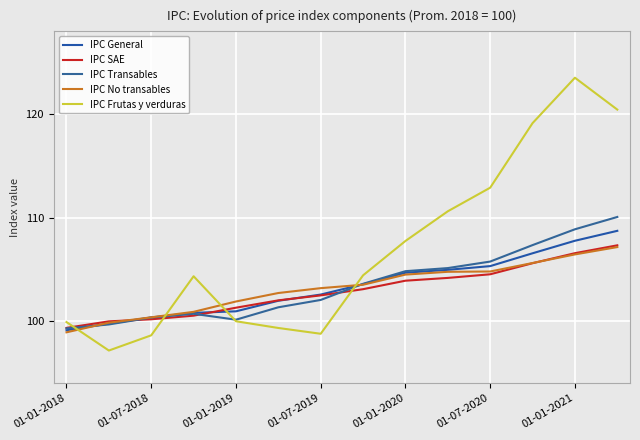

How many values in the IPC General series exceed 103?

7